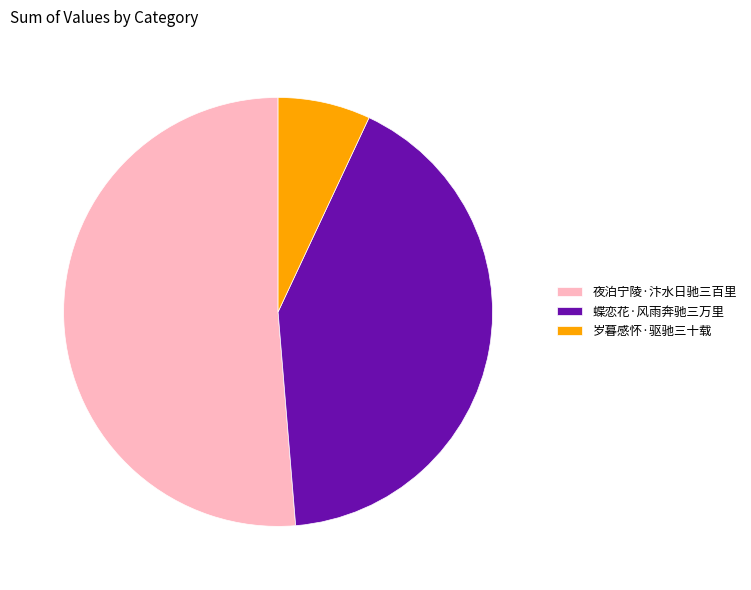

How many slices are in this pie chart?

3